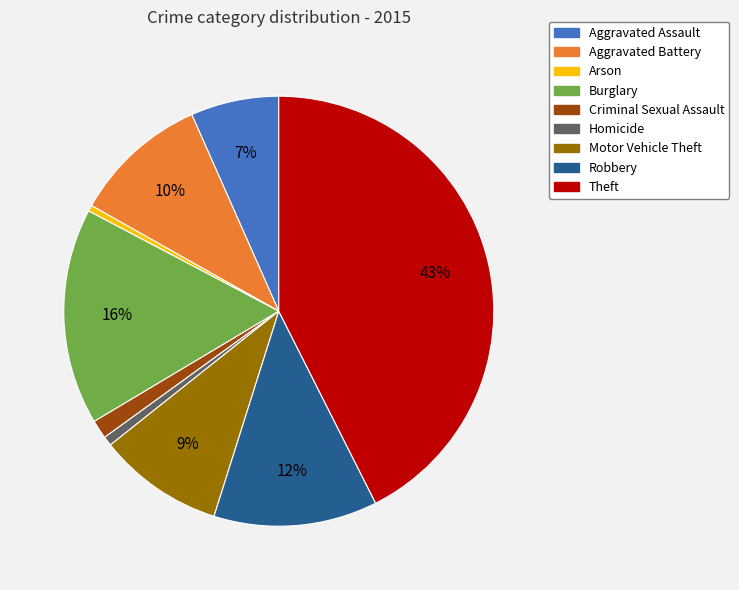

To the nearest percent, what percentage of the pie is Homicide?

1%